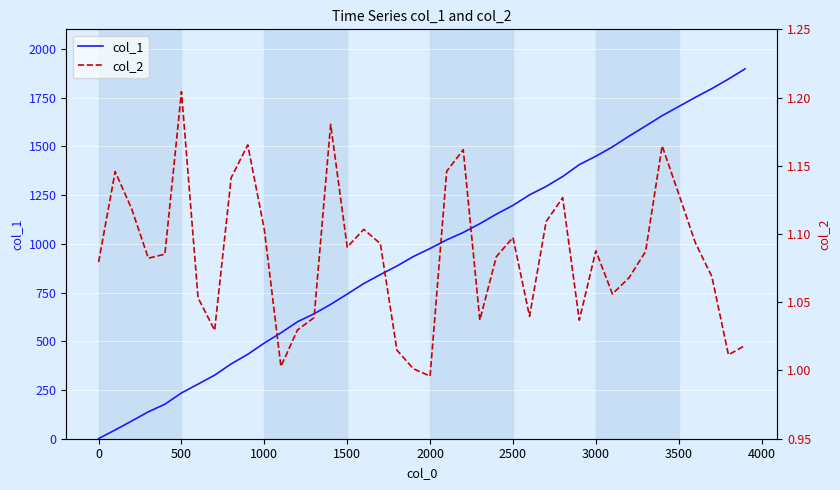

Is it true that col_1 equals 1704 at 3500?

True